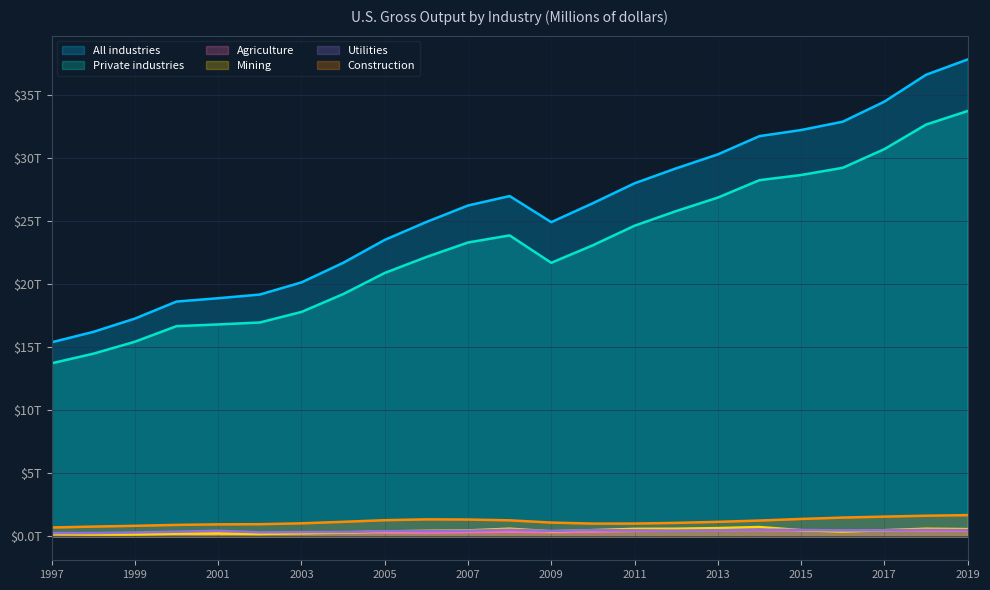

What is the difference between the maximum and second lowest values in the All industries series?

21.6